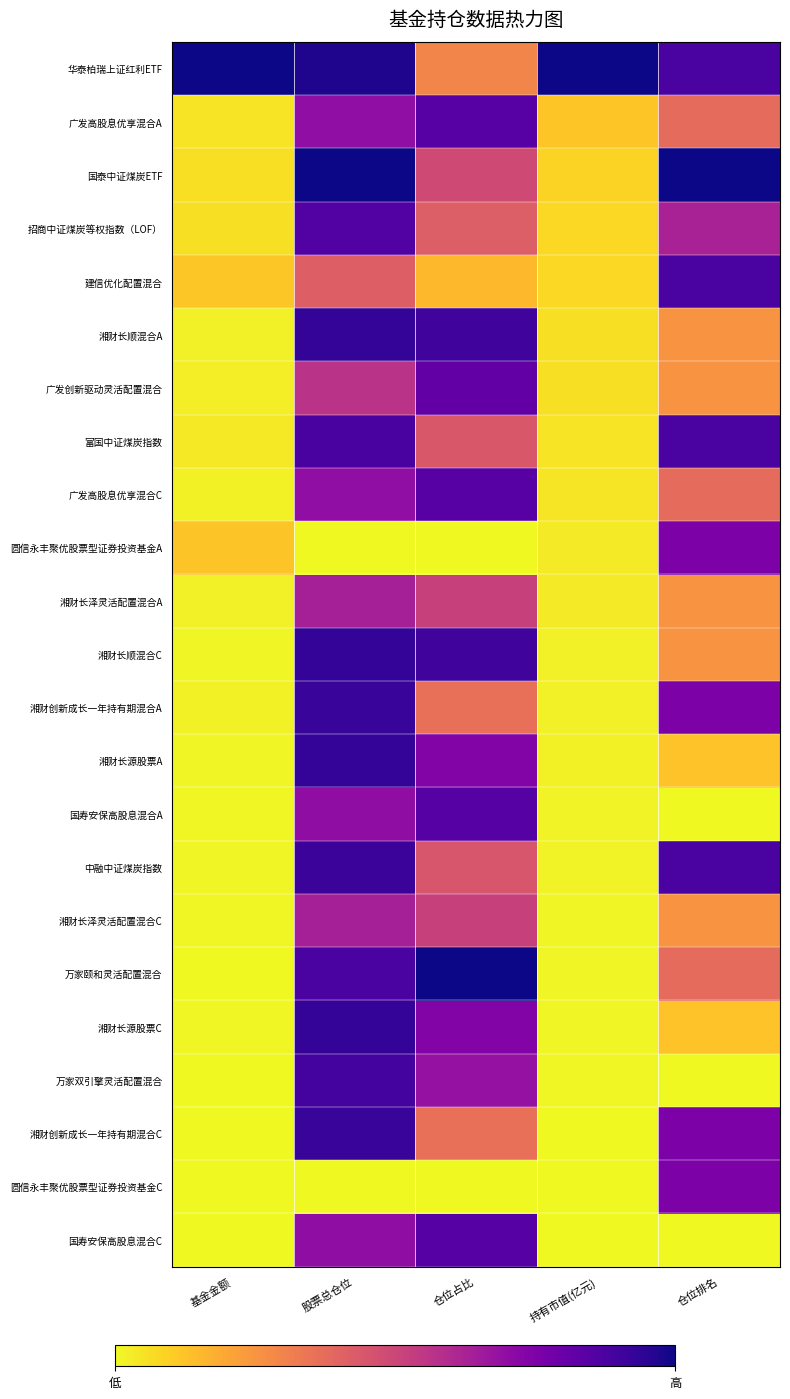

Which series changed the most between 仓位占比 and 持有市值(亿元)?

万家颐和灵活配置混合